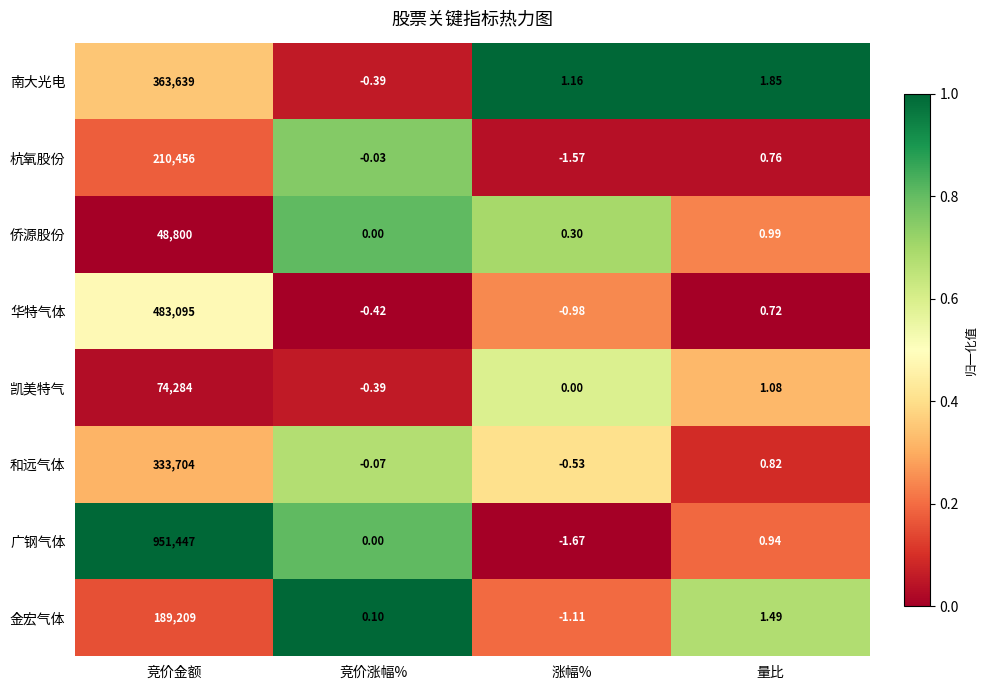

Between 竞价金额 and 竞价涨幅%, which series saw the biggest shift?

广钢气体